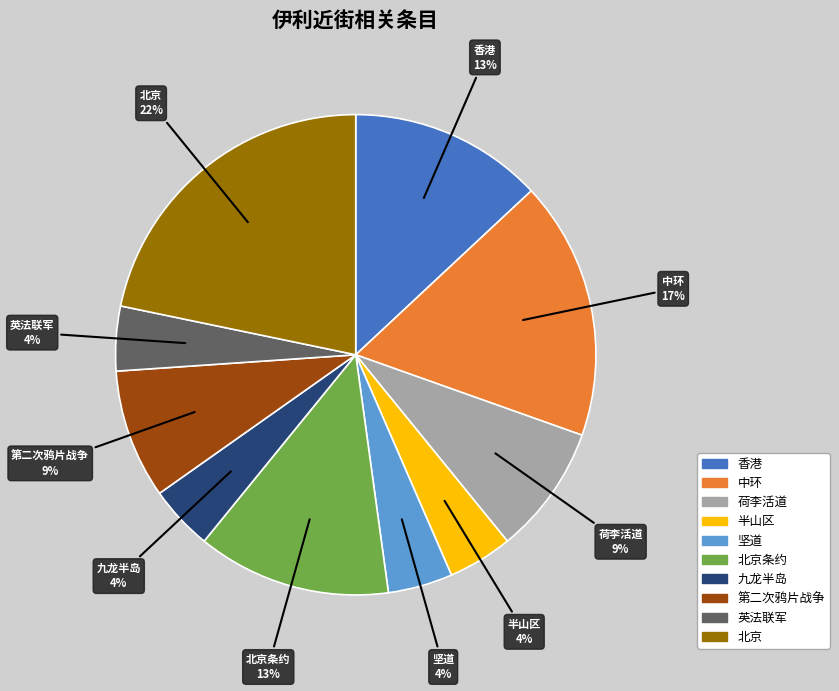

Is there a majority slice in this chart?

No